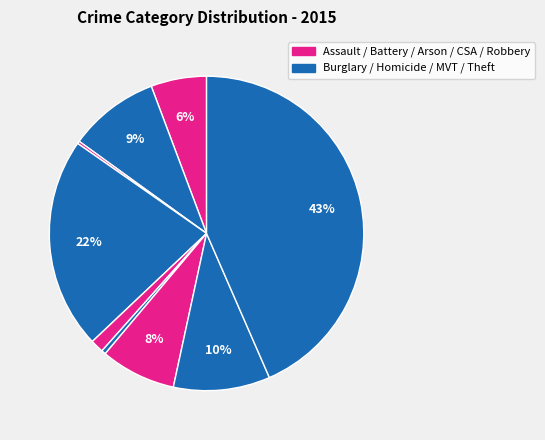

Count the number of slices in the pie.

9